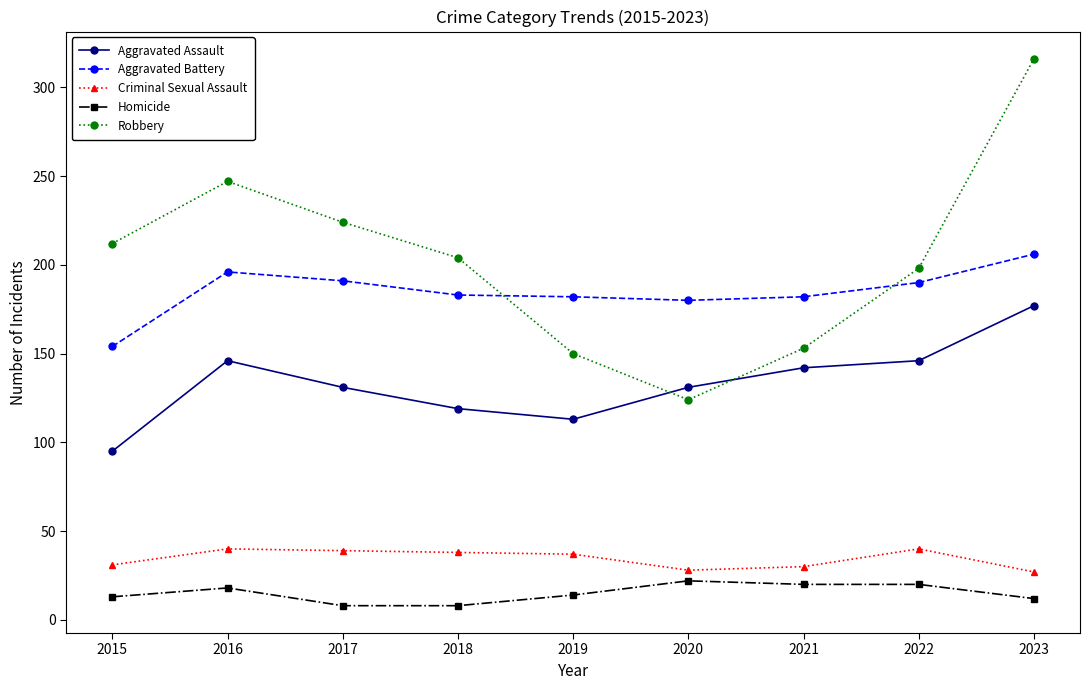

How many distinct data groups are displayed?

5